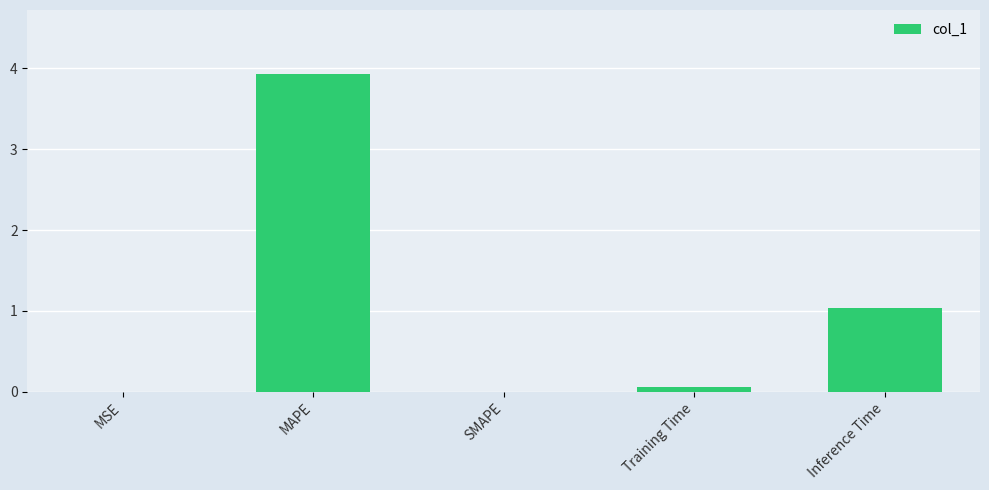

What is the greatest value displayed?

3.9